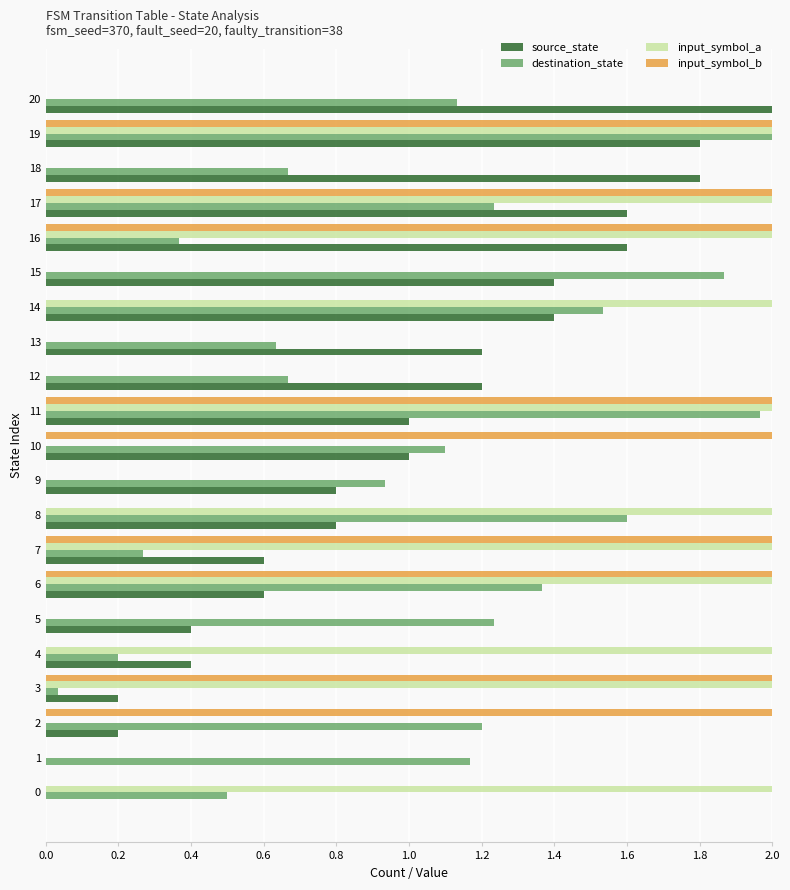

Is the value of source_state at 12 greater than the value of input_symbol_a at 0?

No